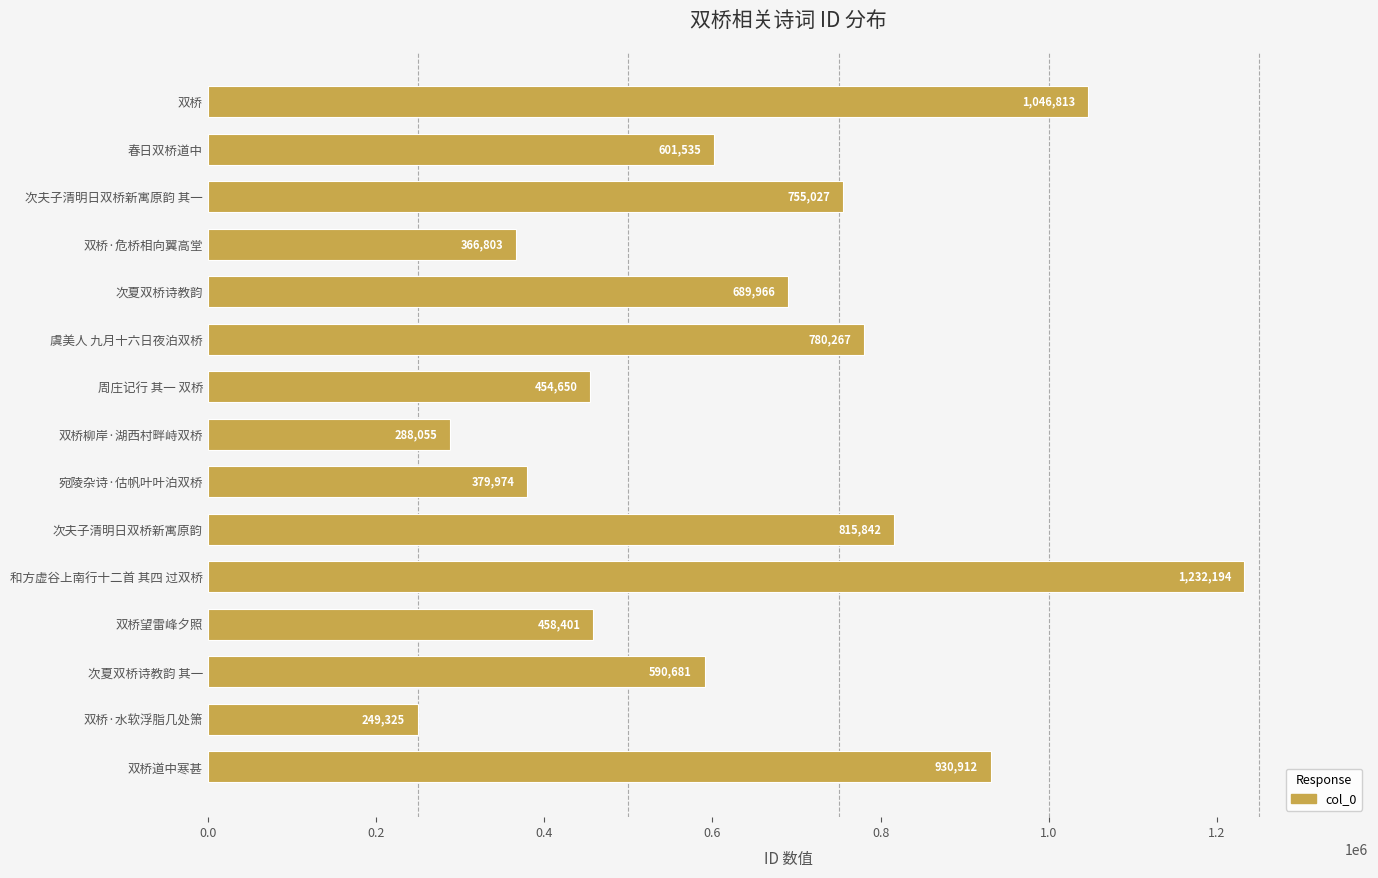

What is the label of the 4th bar from the top?

双桥·危桥相向翼高堂